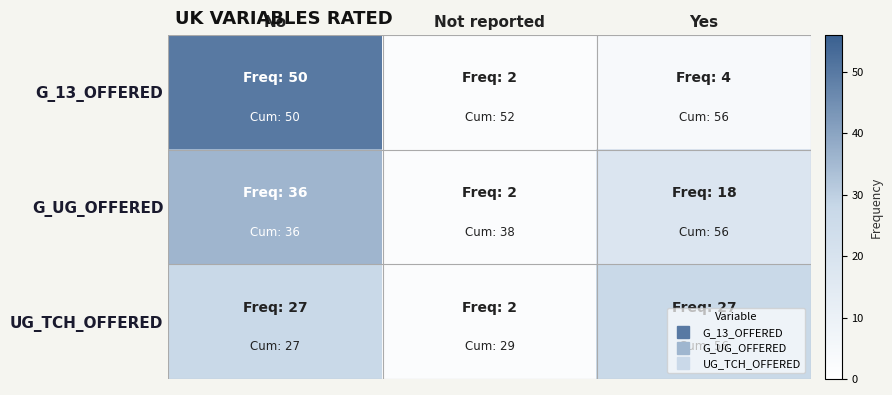

What is the difference between the highest and lowest values at Yes?

23